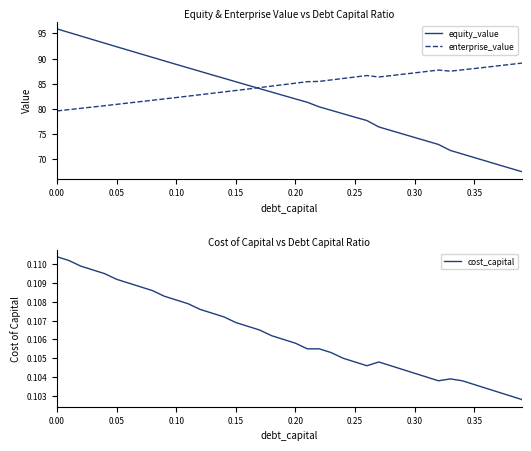

At how many categories does at least one series exceed 44?

40